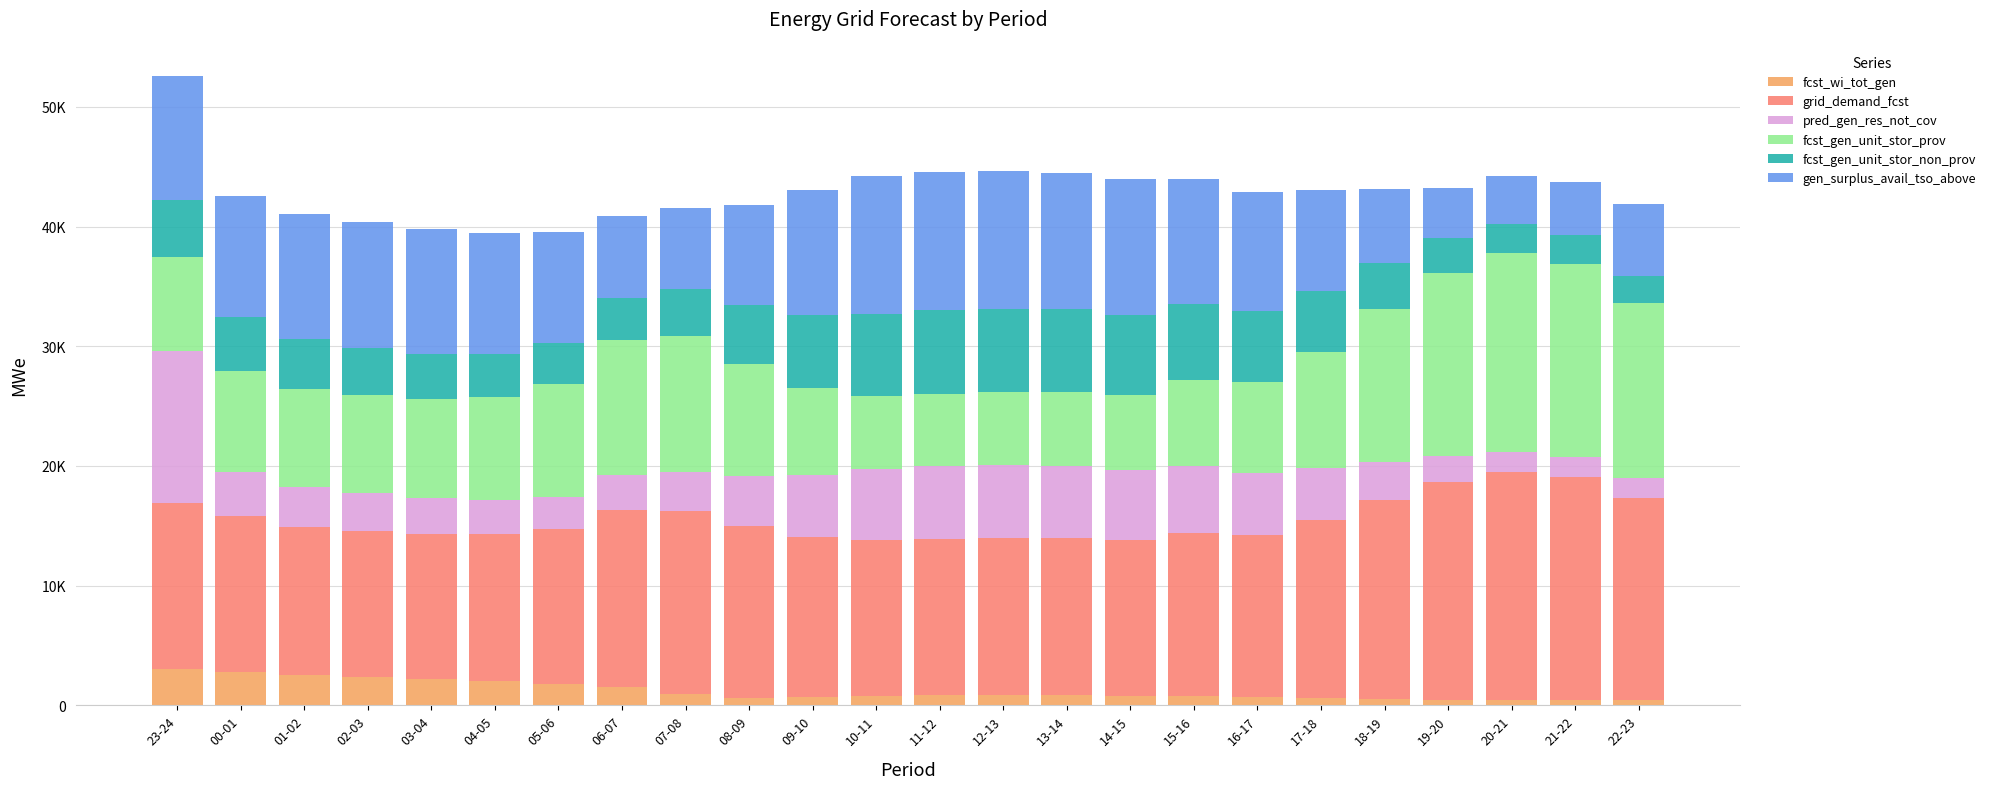

Are the bars grouped side by side (vs. stacked)?

No